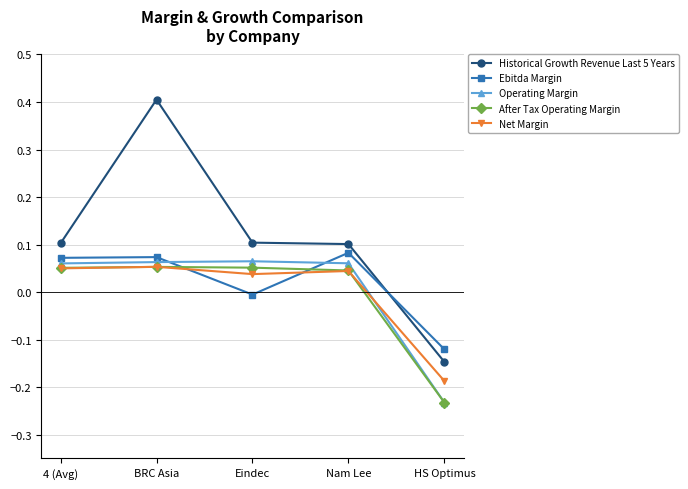

Which series has the largest total across all categories?

Historical Growth Revenue Last 5 Years